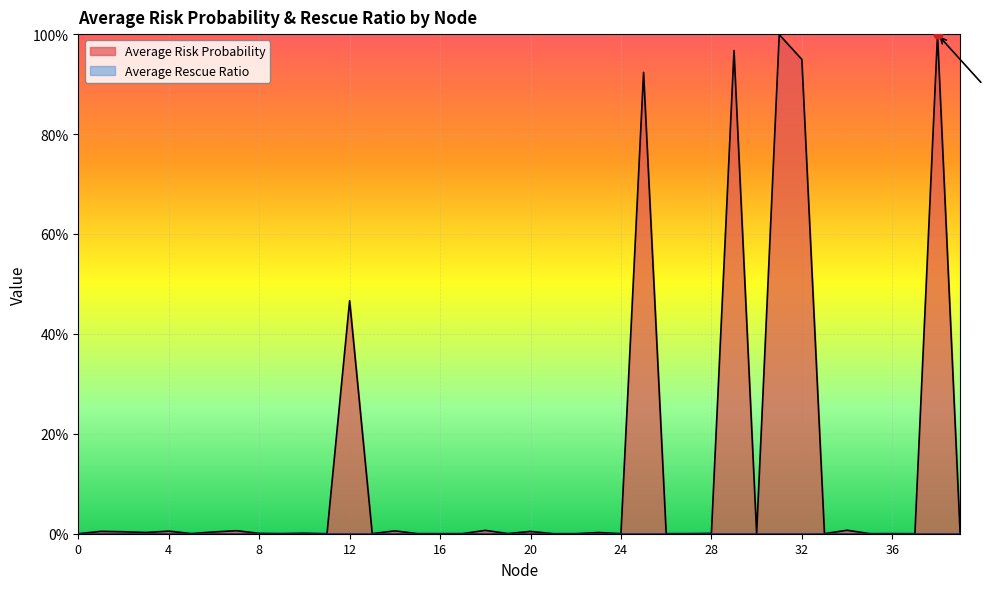

Which has a higher value, 36 or 23?

23